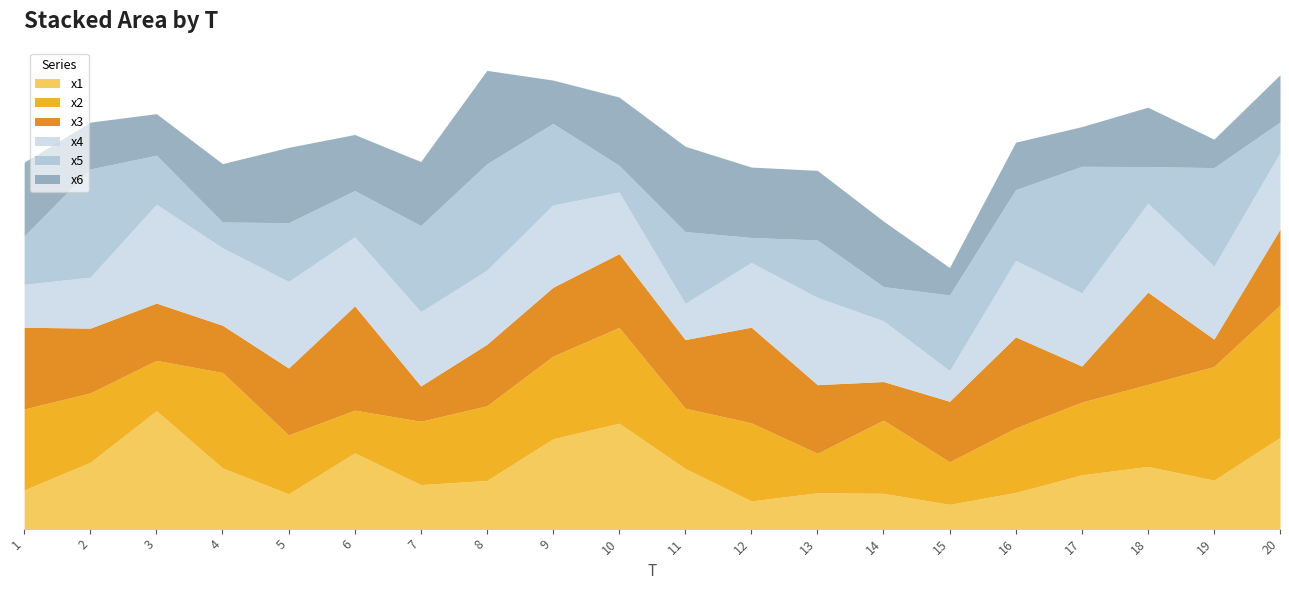

At which label does x6 reach its minimum?

15